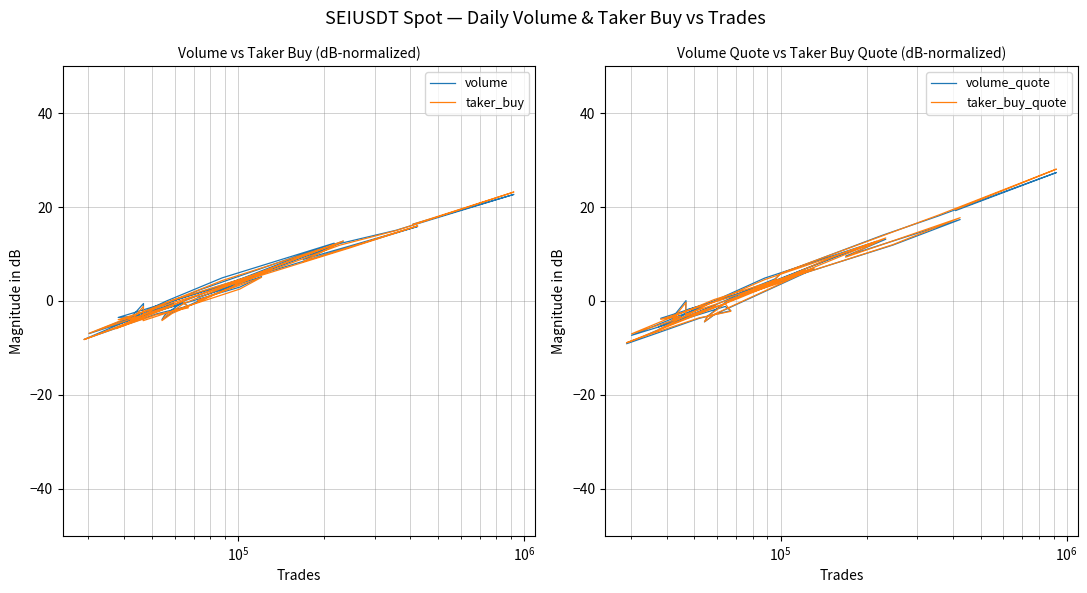

Reading right to left, extract all data points from this chart.

volume: -2.5	-0.5	-5.1	-0.0	4.9	12.3	2.3	-8.2	-6.4	-2.7	-1.1	-0.4	-7.0	-0.1	6.8	-2.5	-4.0	-3.0	0.0	9.0	12.7	8.8	15.9	11.5	-3.5	-3.2	-3.8	-0.5	-3.0	3.0	5.2	0.7	3.3	4.1	12.2	15.0	22.7	16.4
taker_buy: -2.7	-1.0	-5.9	-0.4	4.3	12.0	1.2	-8.2	-6.4	-2.9	-1.5	-0.1	-6.9	0.1	6.7	-2.7	-4.2	-3.3	-0.5	8.8	12.8	8.4	16.0	11.3	-4.0	-3.5	-4.5	-1.1	-4.2	2.5	5.0	0.1	2.9	3.9	11.9	15.0	23.2	16.3
volume_quote: -2.9	-0.9	-5.5	-0.5	4.9	12.7	1.6	-9.1	-7.4	-3.7	-2.1	-1.2	-7.3	-0.1	6.8	-2.9	-4.5	-3.3	-0.1	9.5	13.1	9.5	17.3	11.9	-3.7	-3.2	-3.6	0.1	-1.9	4.2	6.3	1.7	4.7	5.8	14.0	18.1	27.3	19.2
taker_buy_quote: -2.8	-1.1	-6.1	-0.6	4.5	12.6	0.8	-8.9	-7.1	-3.6	-2.2	-0.6	-7.0	0.3	7.0	-2.8	-4.4	-3.4	-0.3	9.6	13.4	9.3	17.7	12.0	-3.9	-3.2	-4.0	-0.3	-2.8	4.0	6.5	1.3	4.5	5.9	13.8	18.3	28.1	19.5